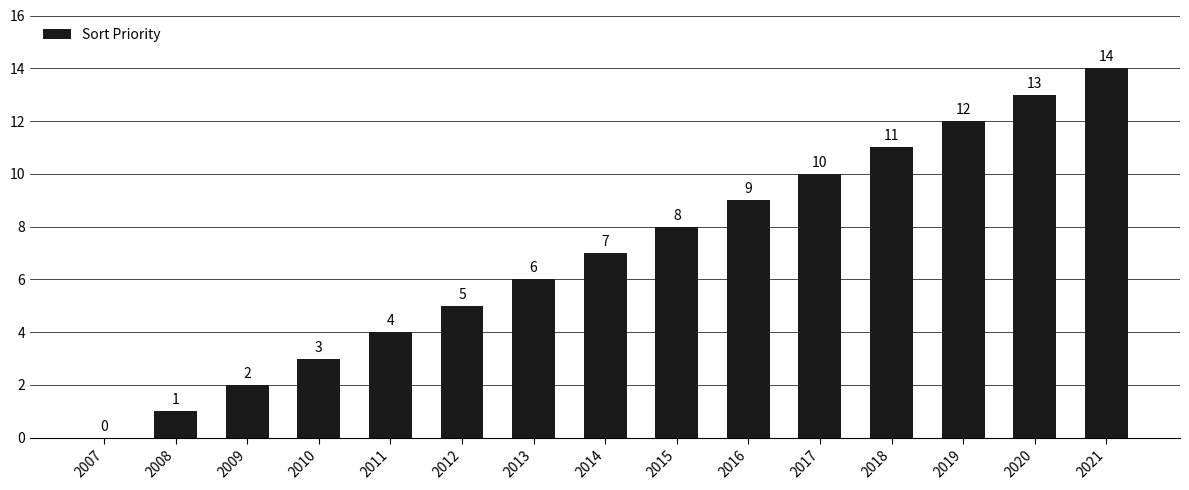

Which has a higher value, 2018 or 2012?

2018